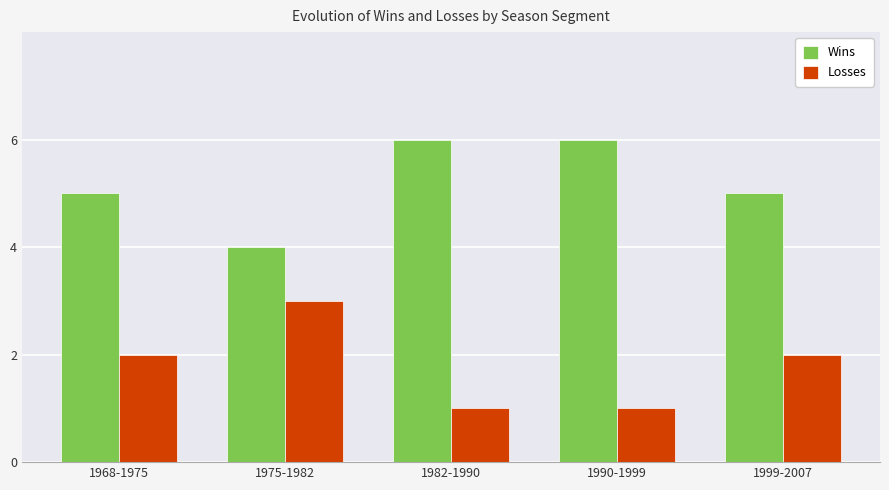

Count the Losses values in the range 1 to 2.

4